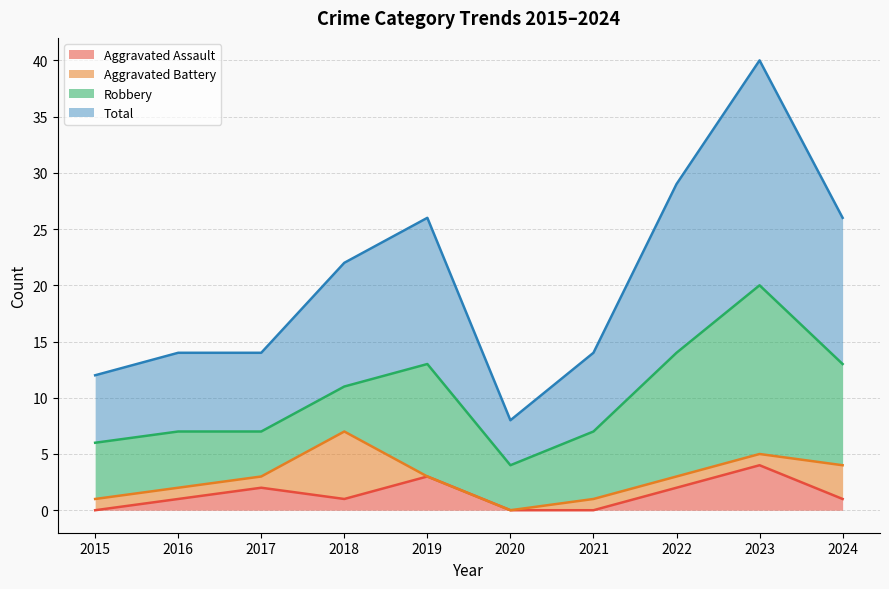

At which label does Total reach its minimum?

2020